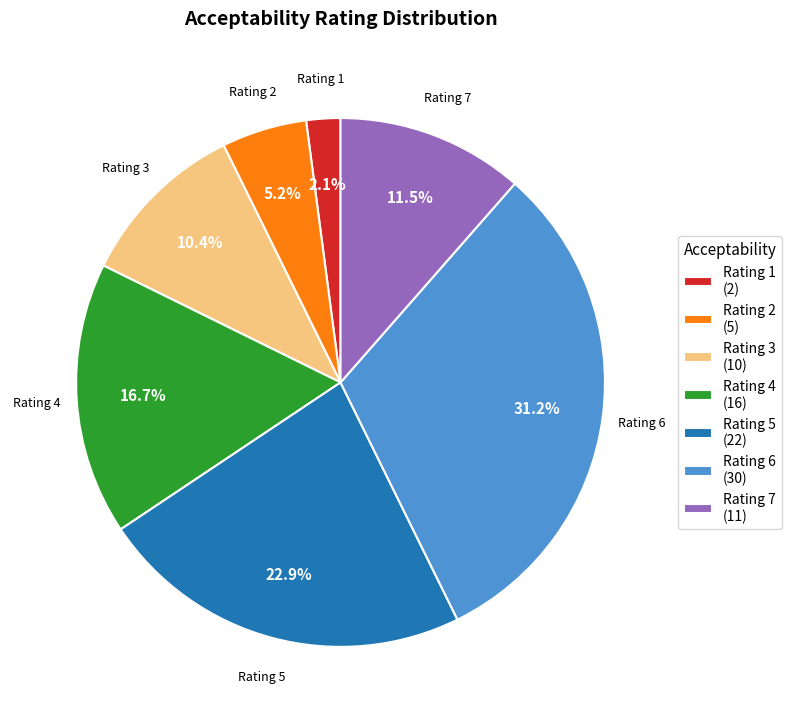

How many slices are in this pie chart?

7